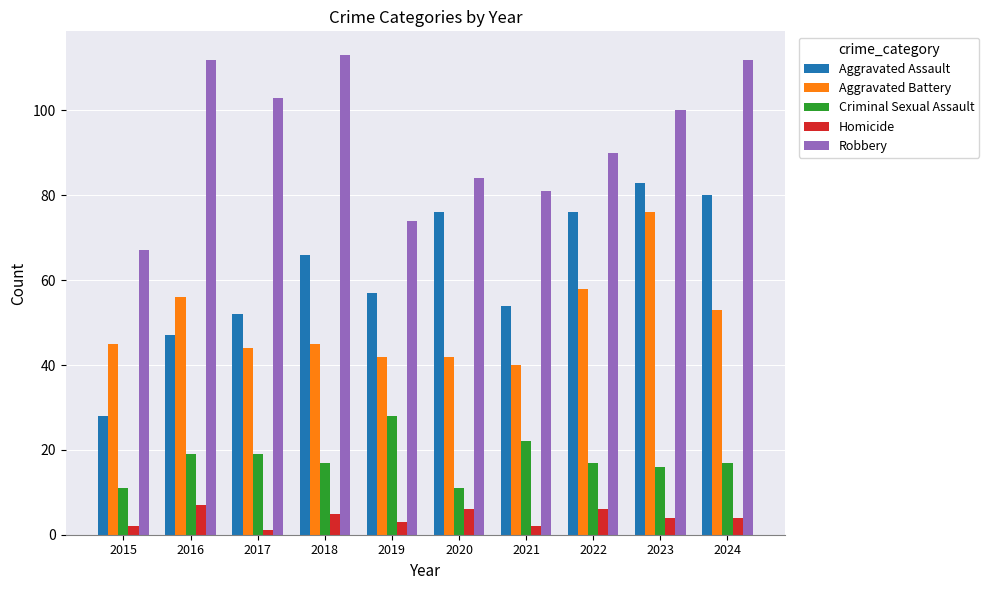

What is the minimum value shown in the chart?

1